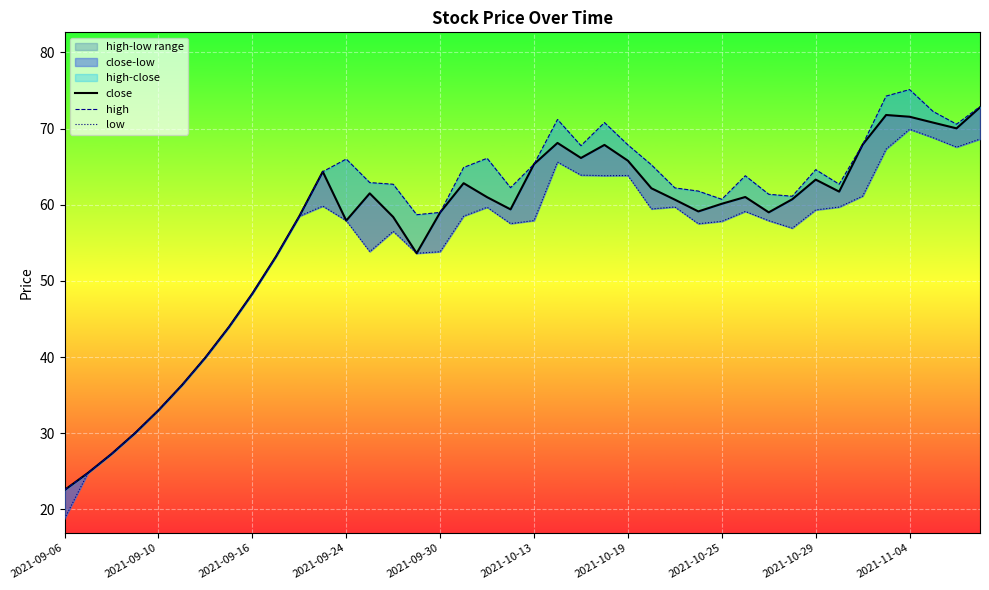

What is the maximum value for low?

69.9